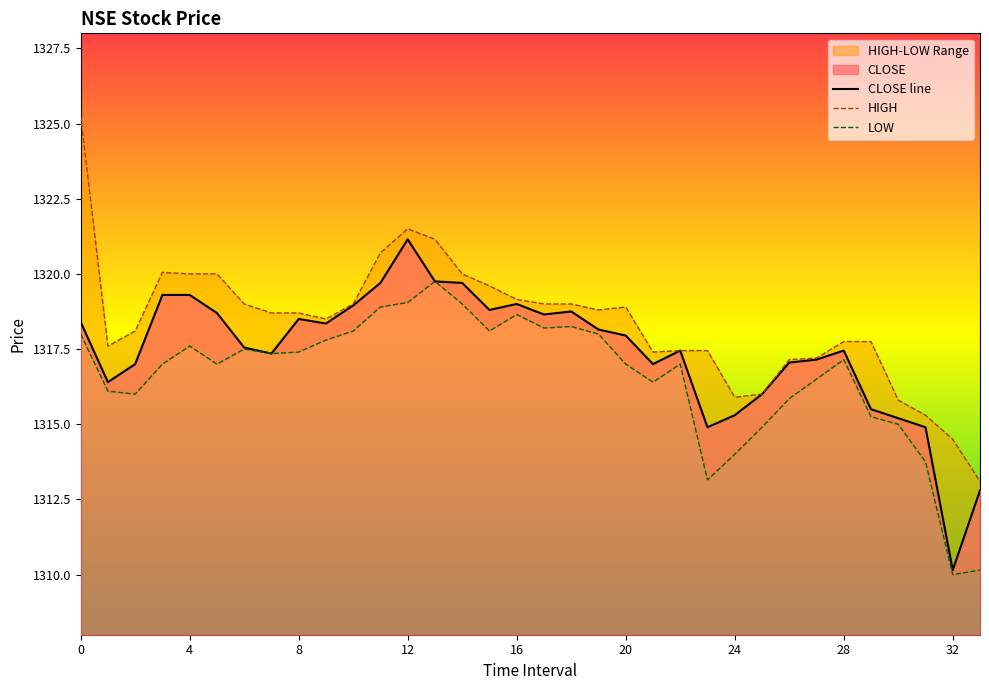

At how many categories does at least one series exceed 1312?

34